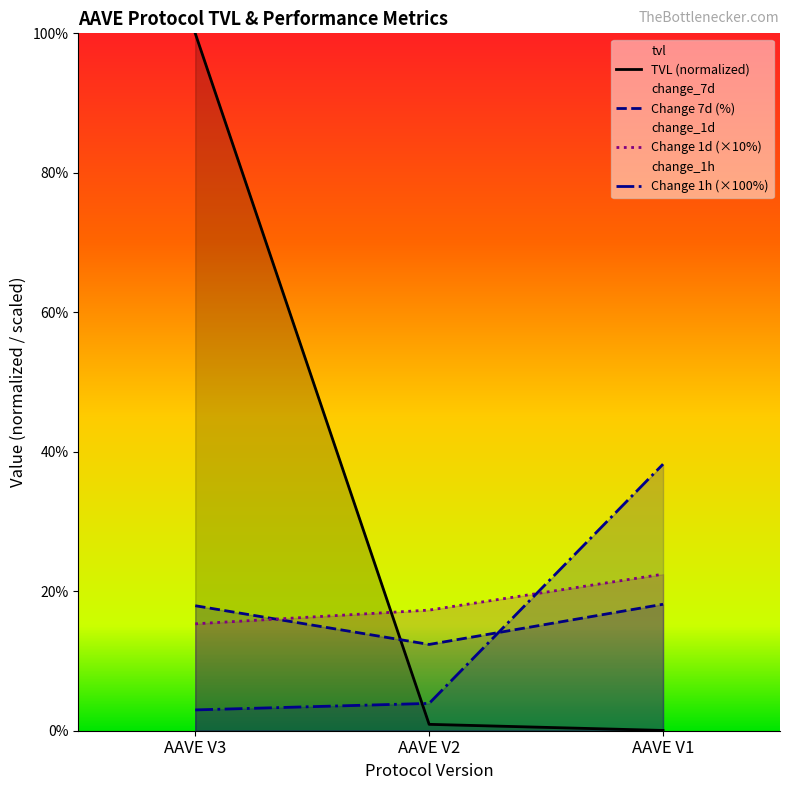

What is the total value across all series at AAVE V1?

78.8